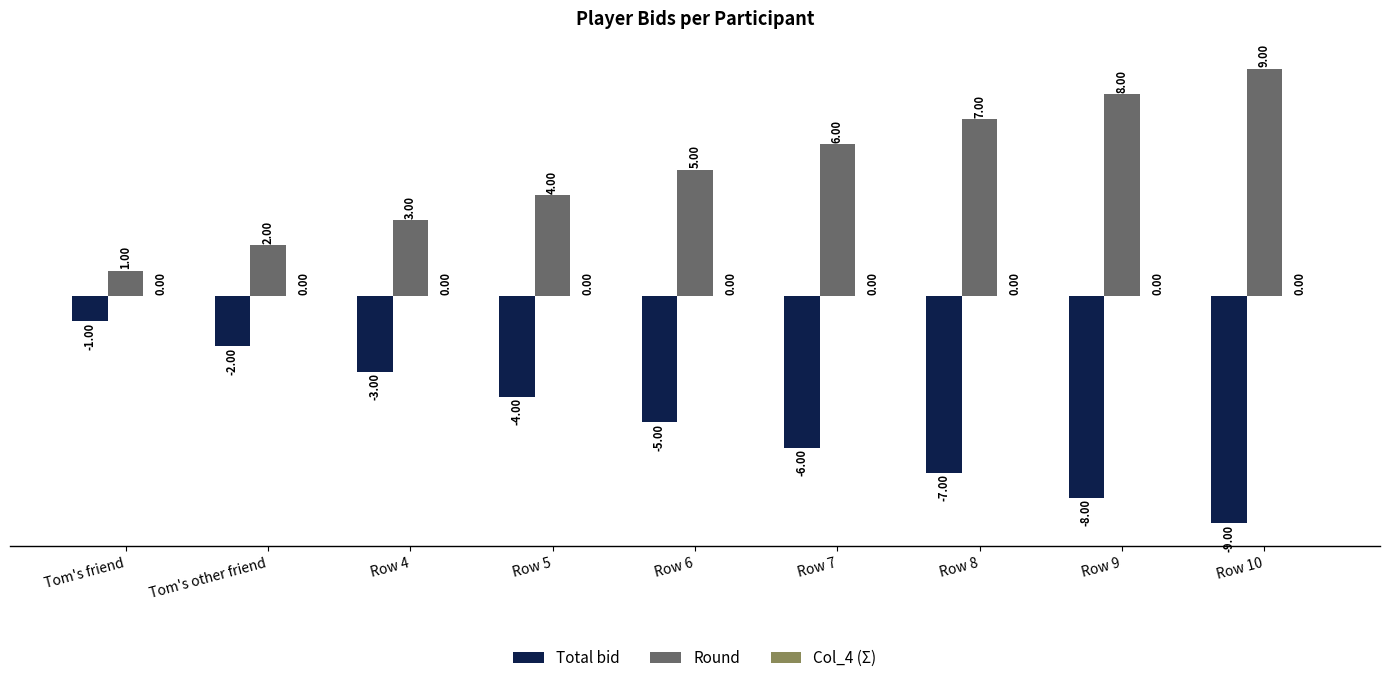

Are the bars grouped side by side (vs. stacked)?

Yes